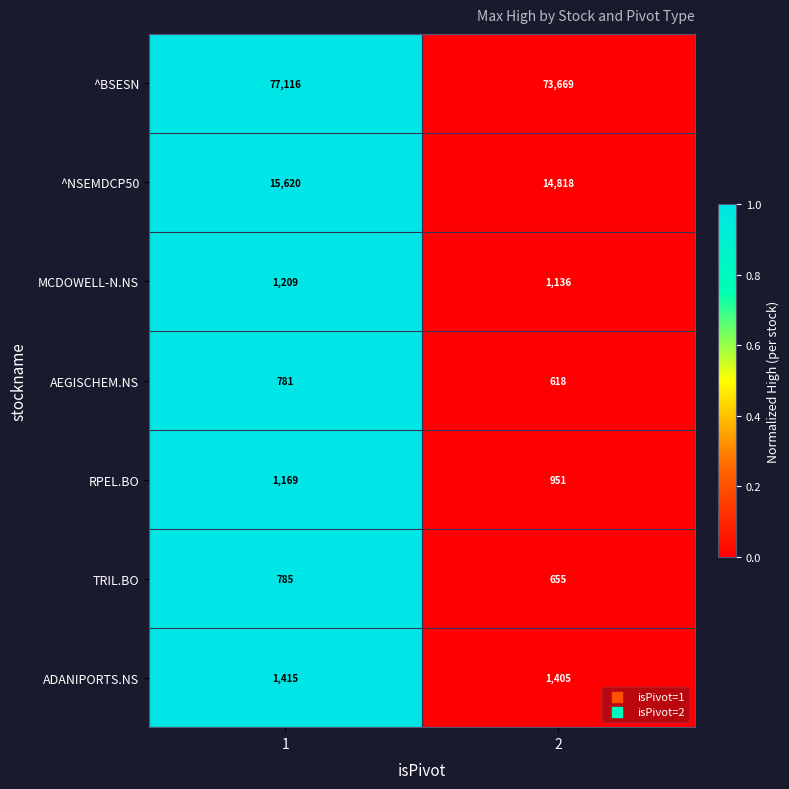

What is the difference between the maximum and minimum values in the MCDOWELL-N.NS series?

73